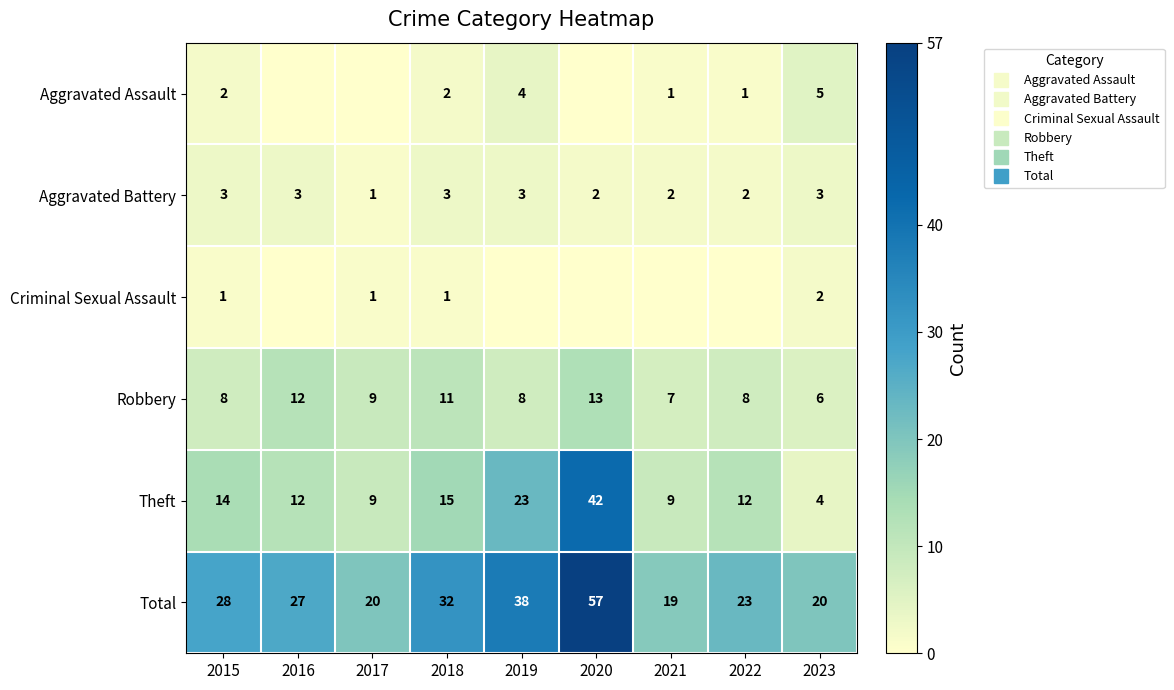

What is the total value across all series at 2015?

56